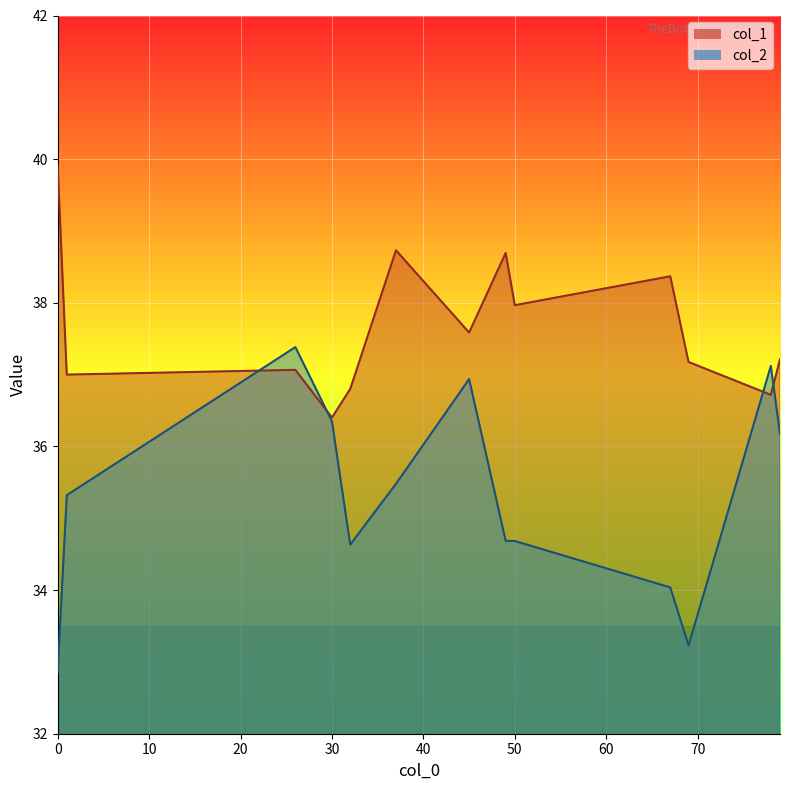

Where is col_2 nearest to the value 35?

49